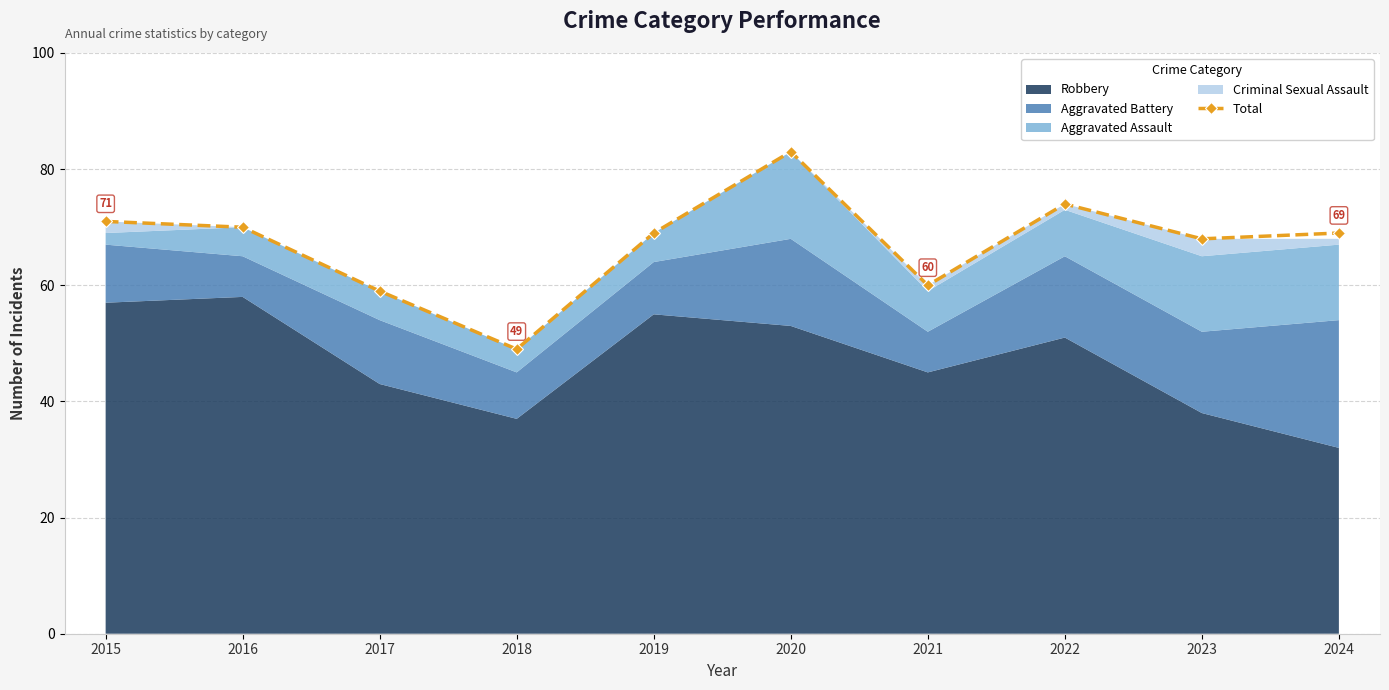

How many lines are shown in the chart?

1